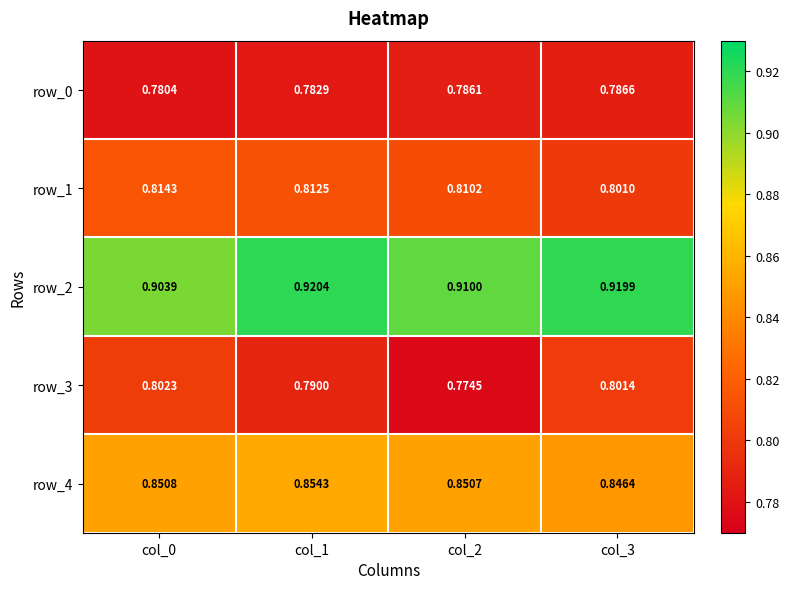

How many data points does each series have?

4